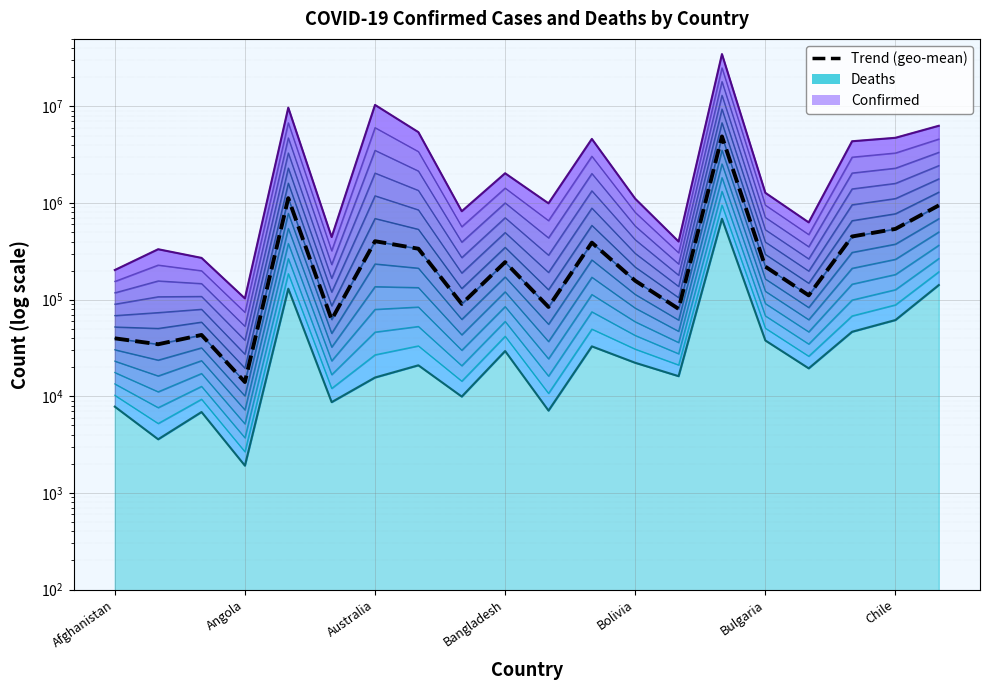

True or false: the data shows 364212.2 at Bangladesh.

False